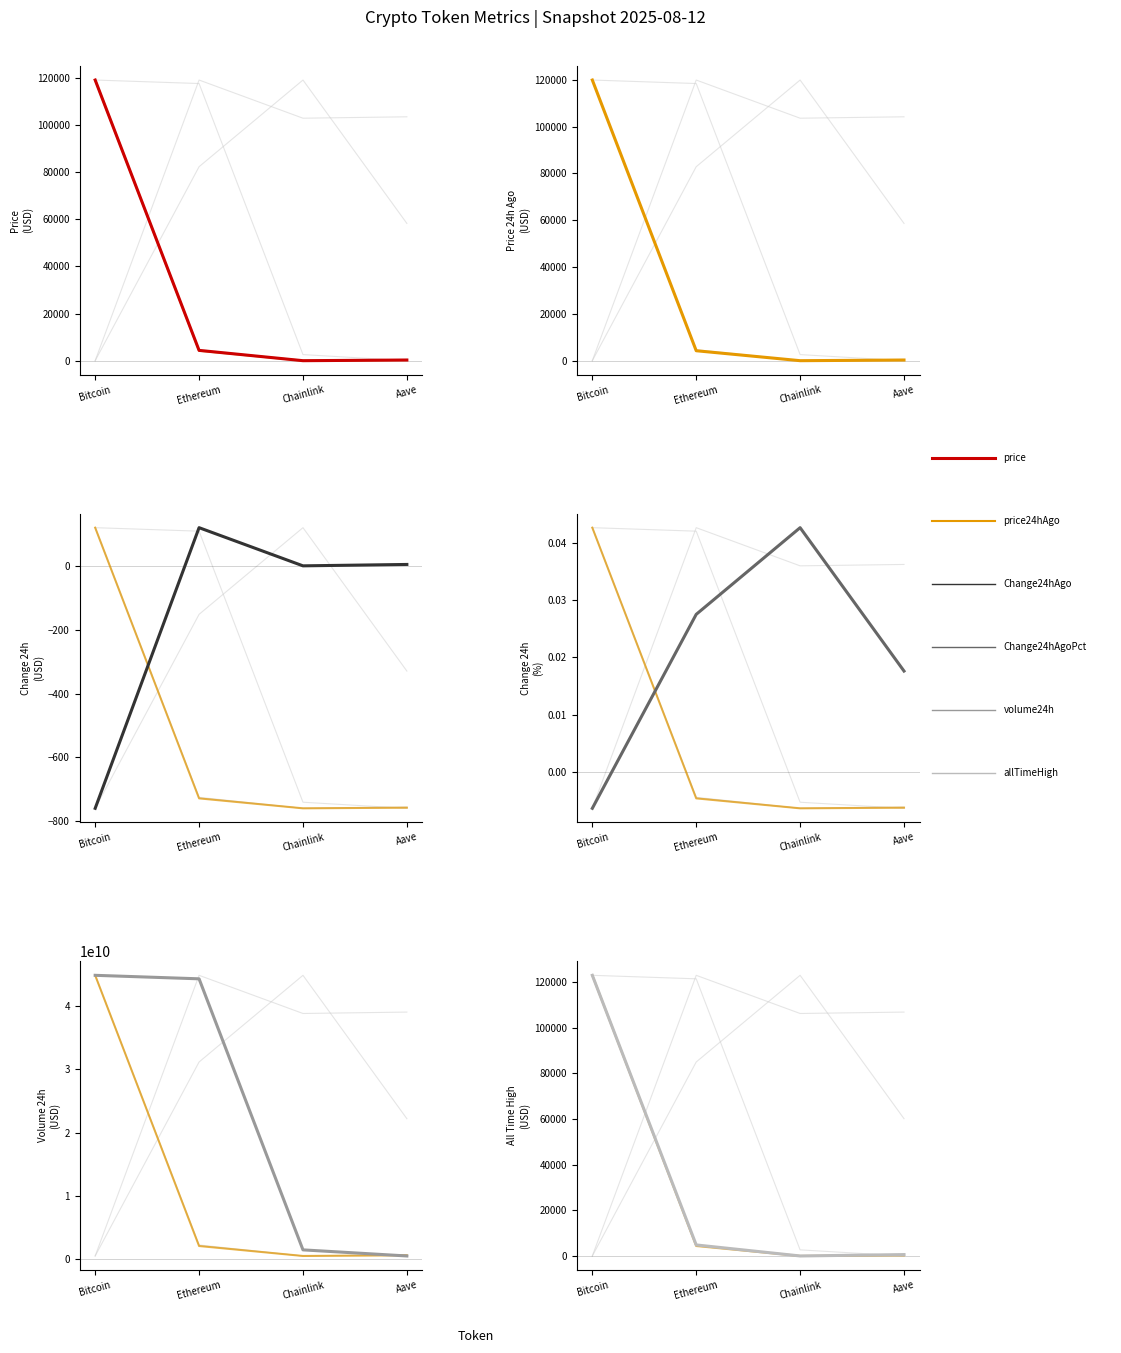

Which category has the highest value across all series?

Ethereum